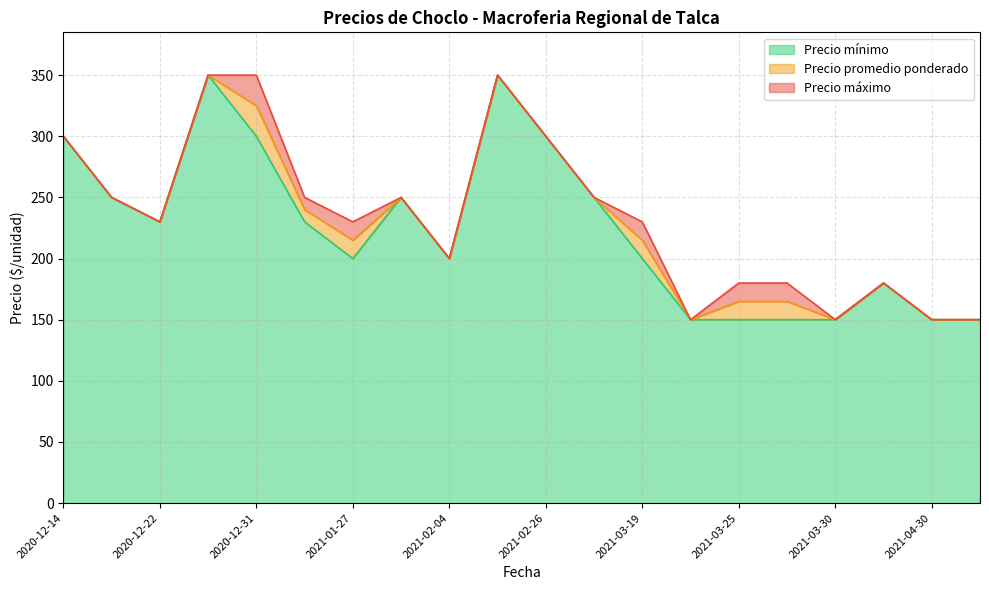

Is the value of Precio mínimo at 2021-04-30 greater than the value of Precio máximo at 2020-12-14?

No